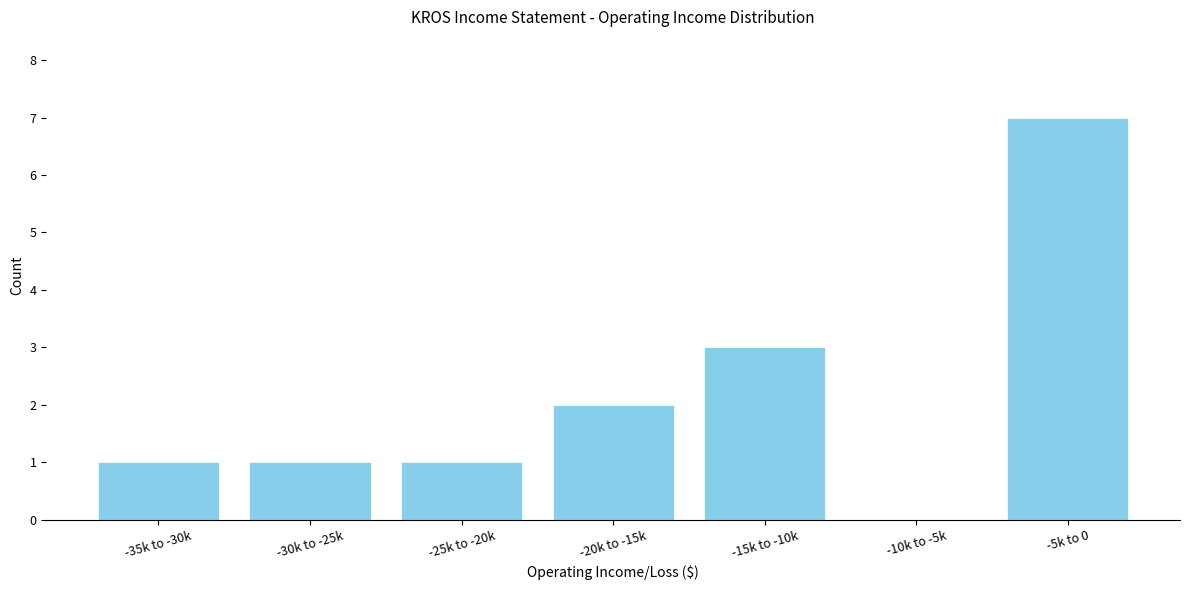

Reading left to right, extract all data points from this chart.

-35k to -30k=1	-30k to -25k=1	-25k to -20k=1	-20k to -15k=2	-15k to -10k=3	-10k to -5k=0	-5k to 0=7